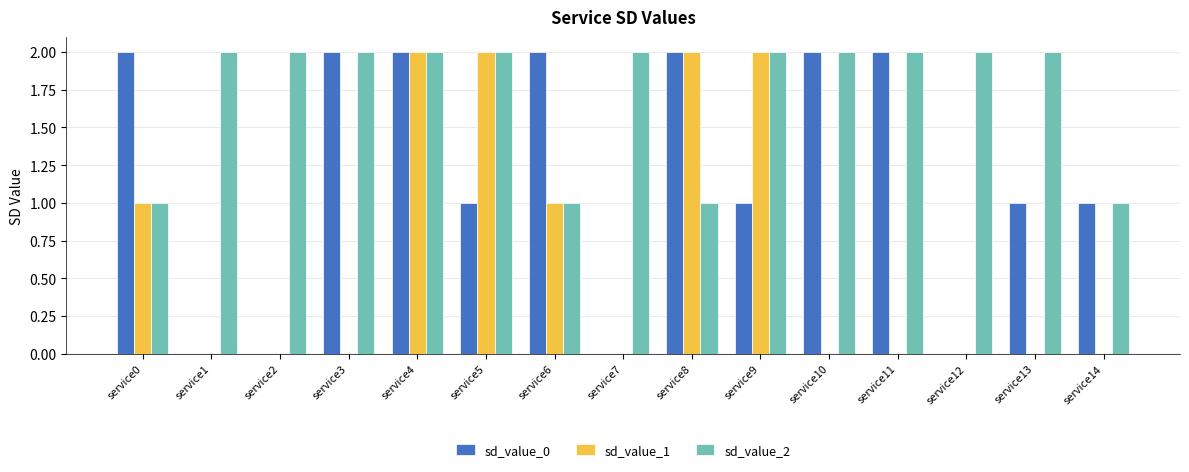

What are all the series names shown in the legend?

sd_value_0, sd_value_1, sd_value_2